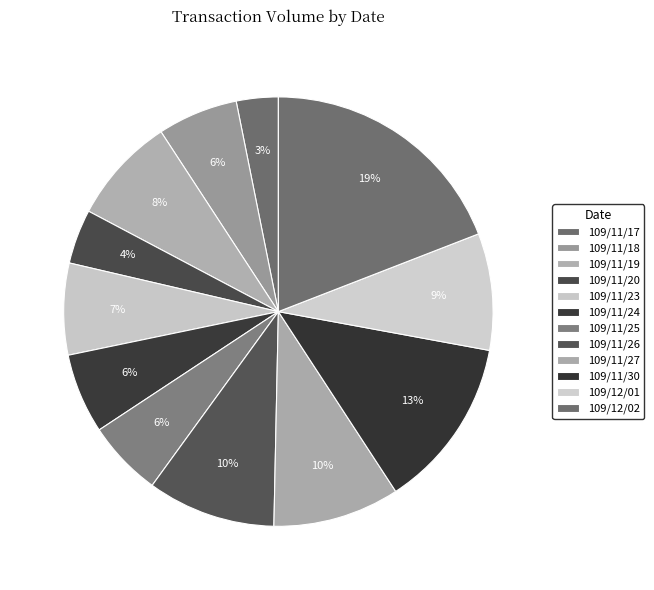

What is the smallest slice in the pie chart?

109/11/17